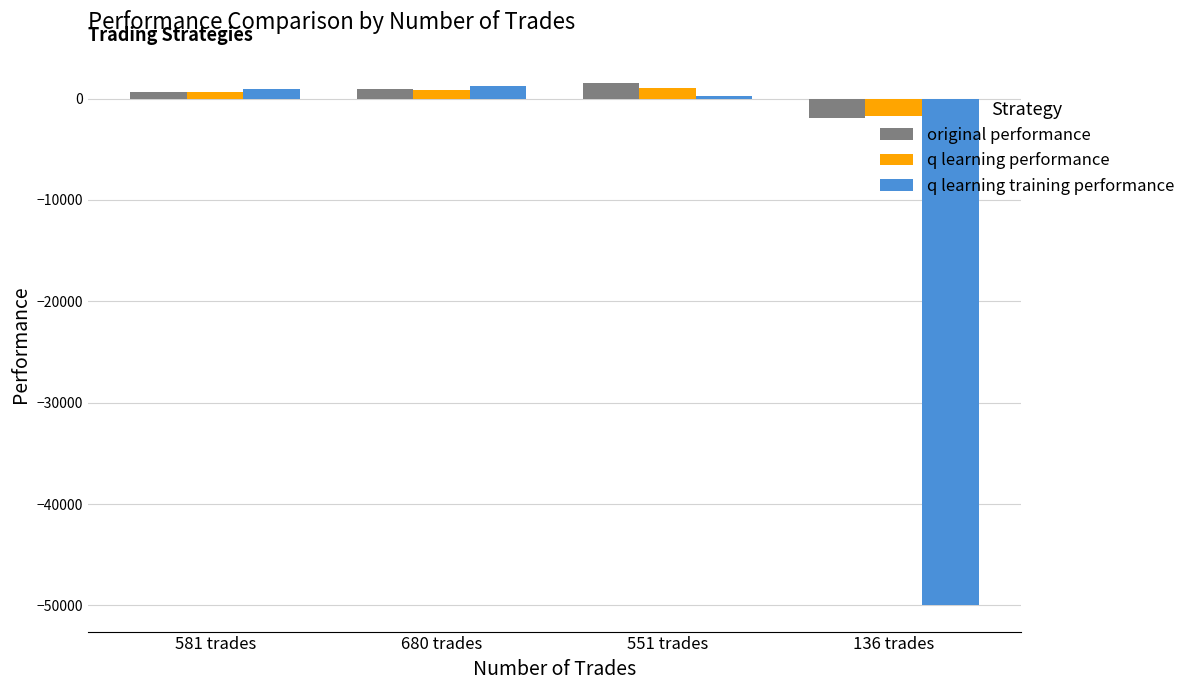

What are all the series names shown in the legend?

original performance, q learning performance, q learning training performance